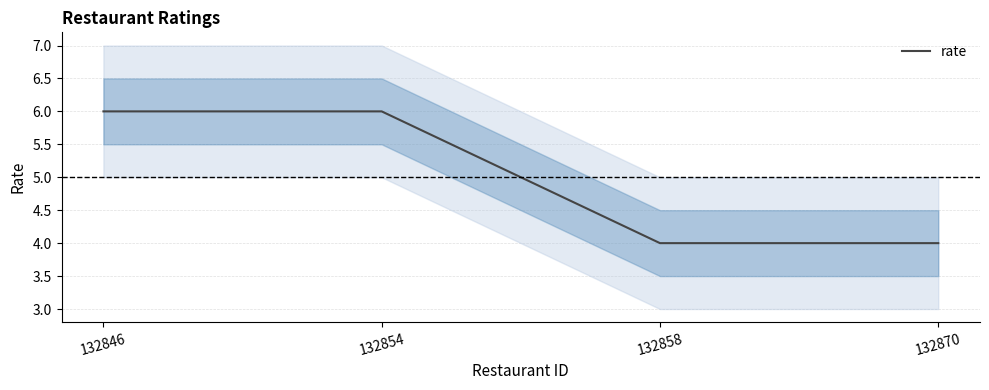

Rank the categories by value from highest to lowest.

132846, 132854, 132858, 132870